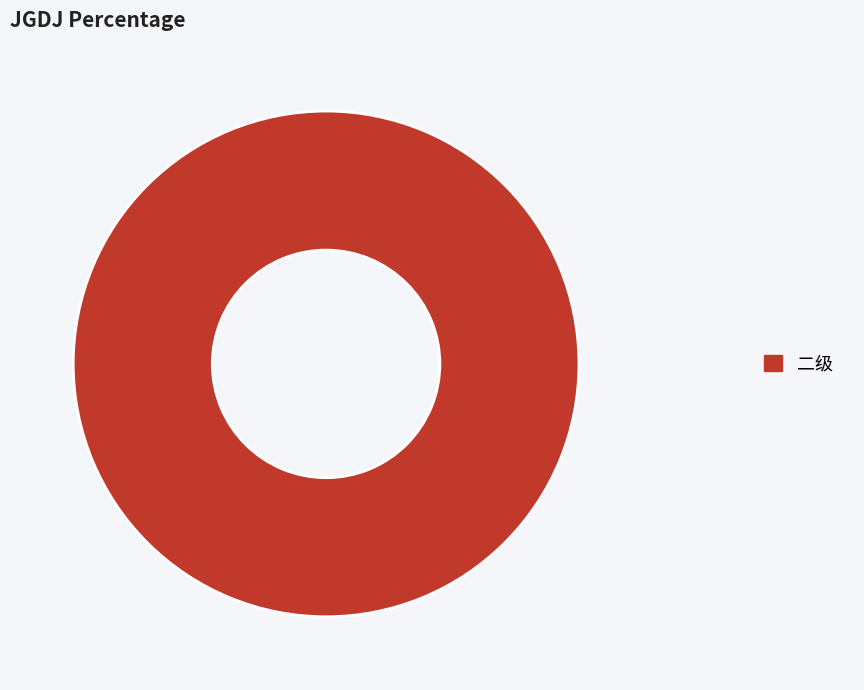

Is there any slice that represents more than half of the pie?

Yes